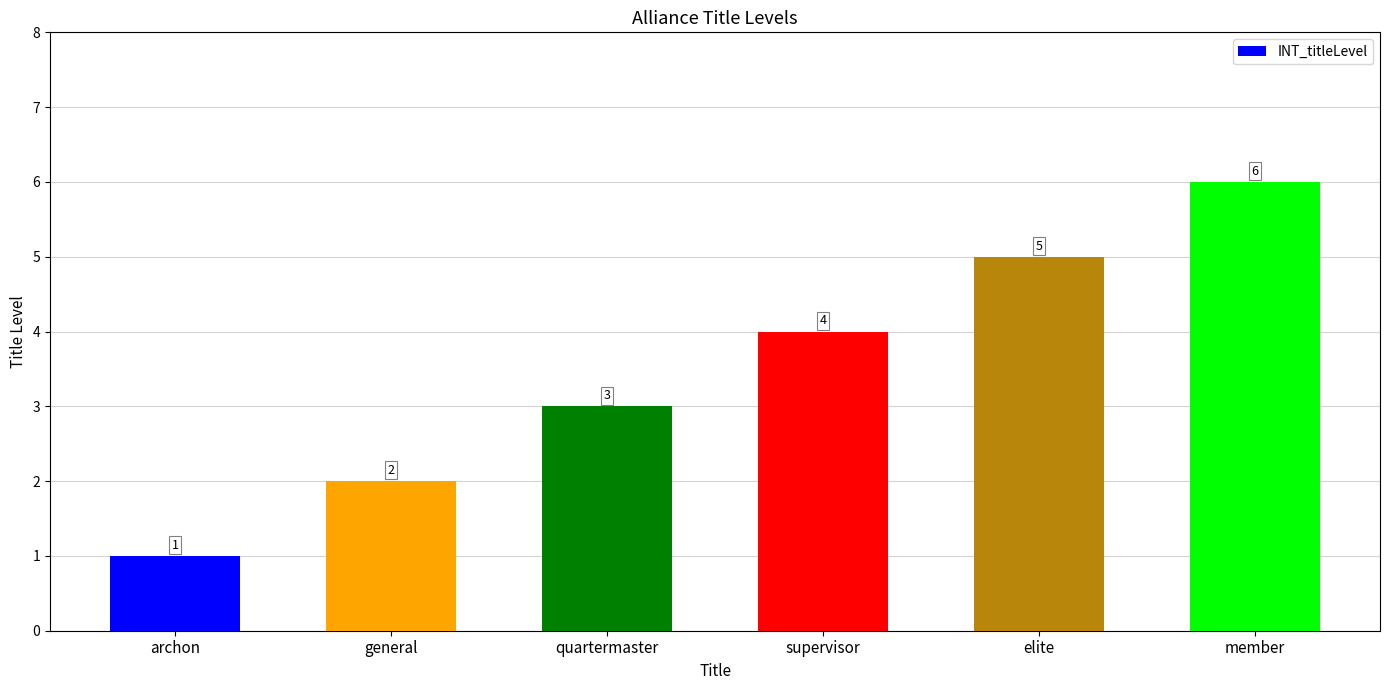

What is the difference between the values at general and supervisor?

2